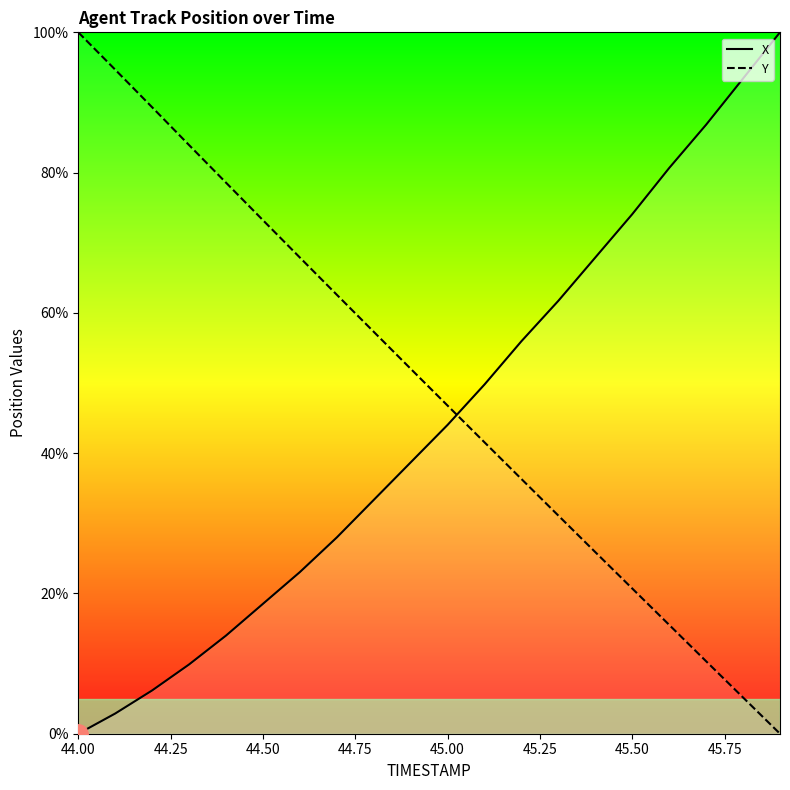

What is the sum of all X values?

888.9